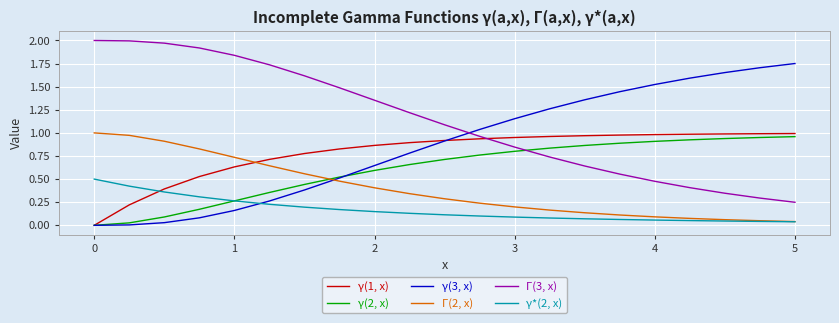

Which series has the largest total across all categories?

Γ(3, x)